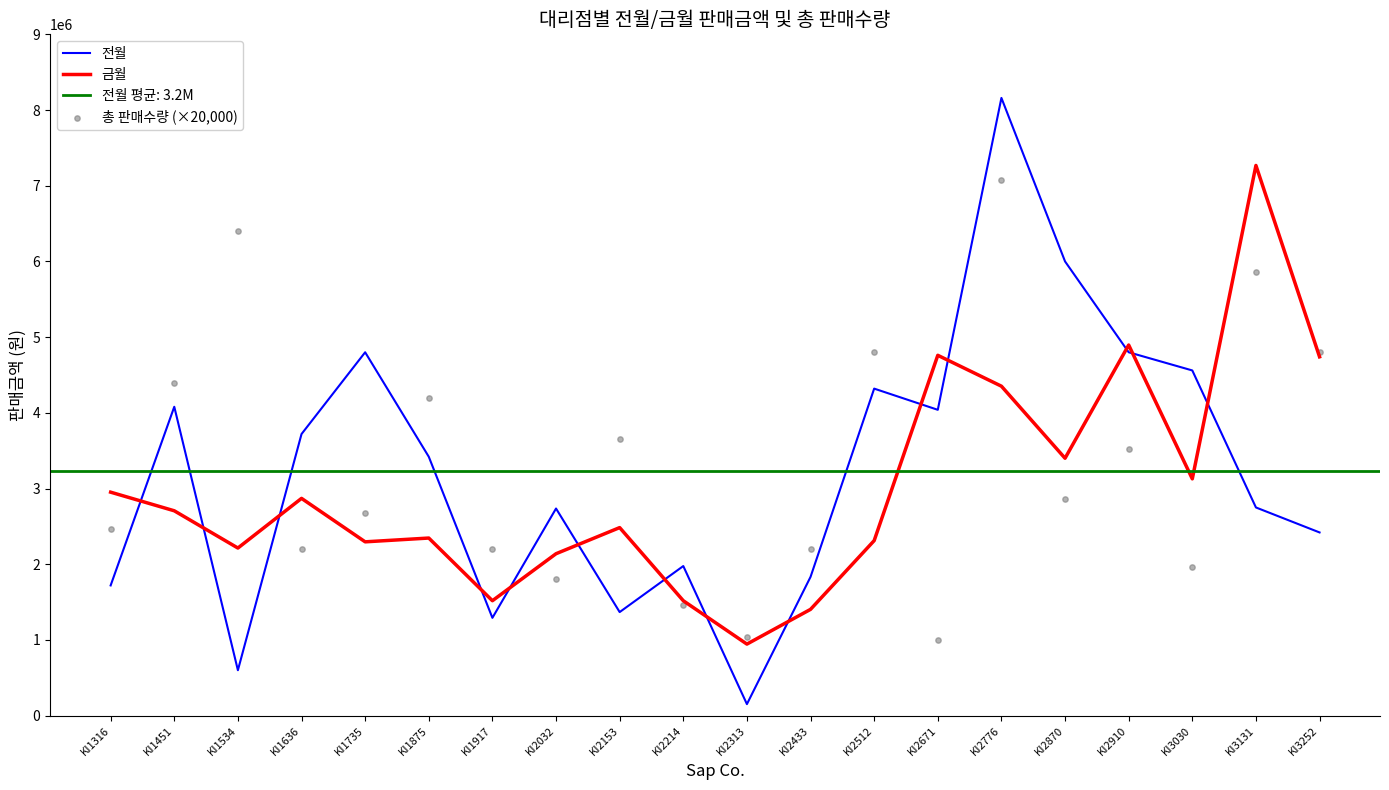

Which series reaches the minimum Y coordinate?

전월